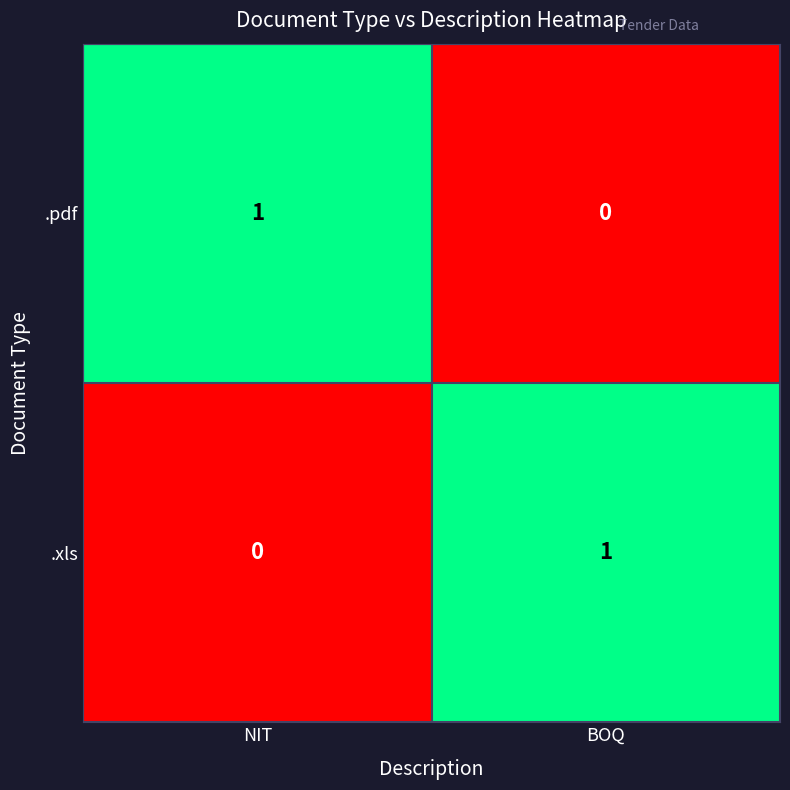

What is the greatest value displayed?

1